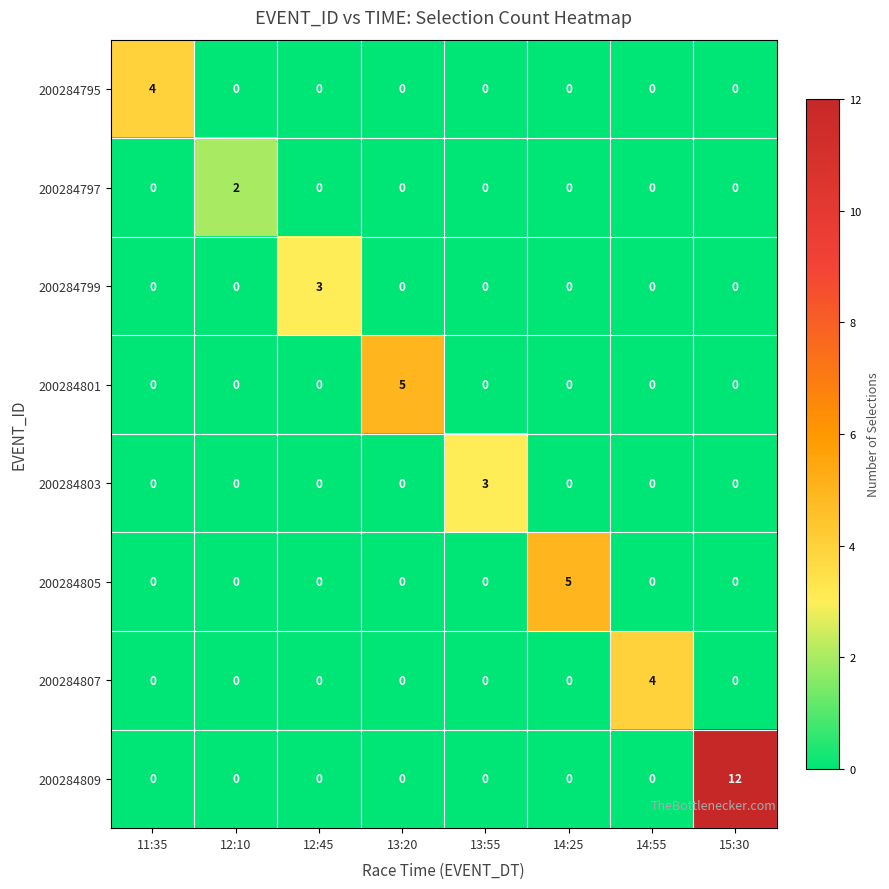

What is the sum of all 200284801 values?

5